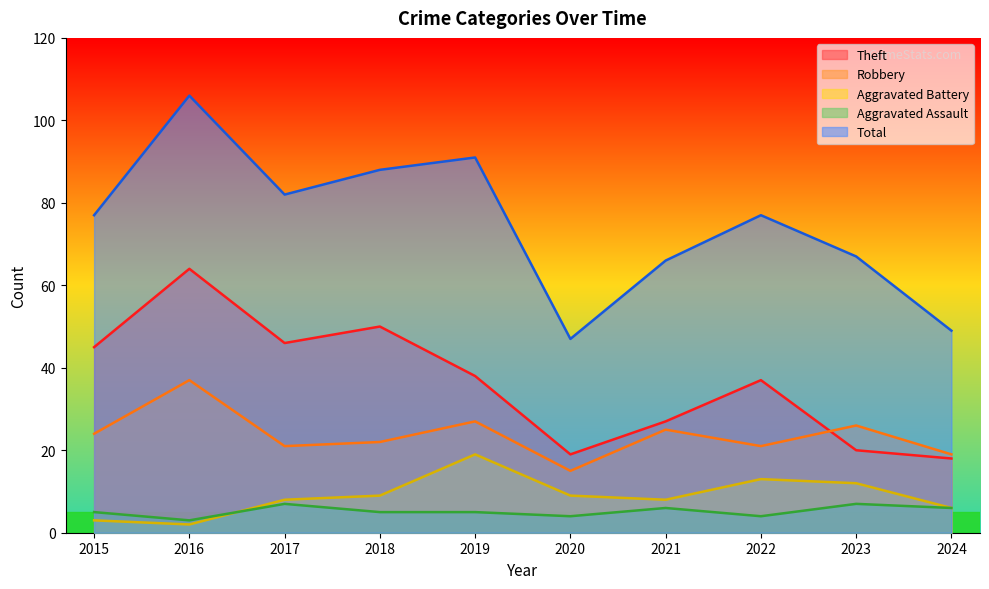

What is the sum of all Aggravated Assault values?

52